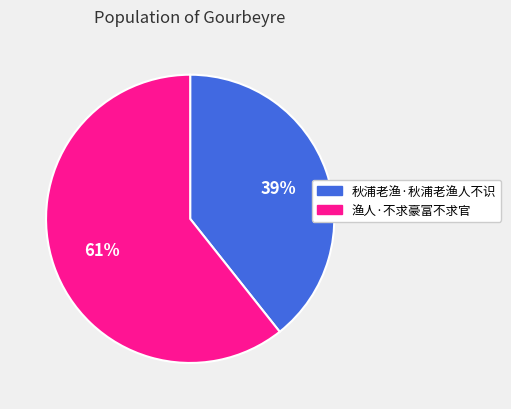

What is the largest slice in the pie chart?

渔人·不求豪富不求官